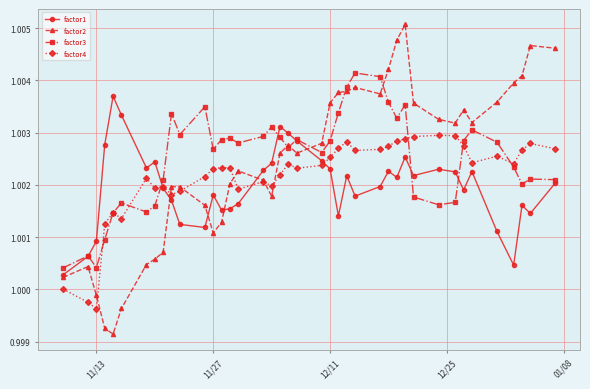

Which series has the largest range (max minus min)?

factor2